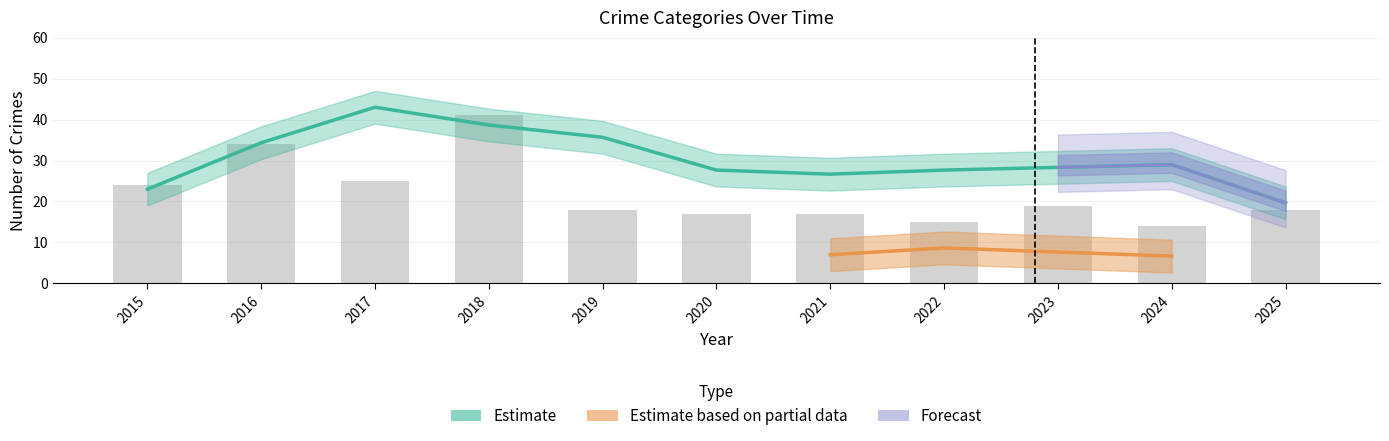

The value of Theft at 2018 is 41. True or false?

True